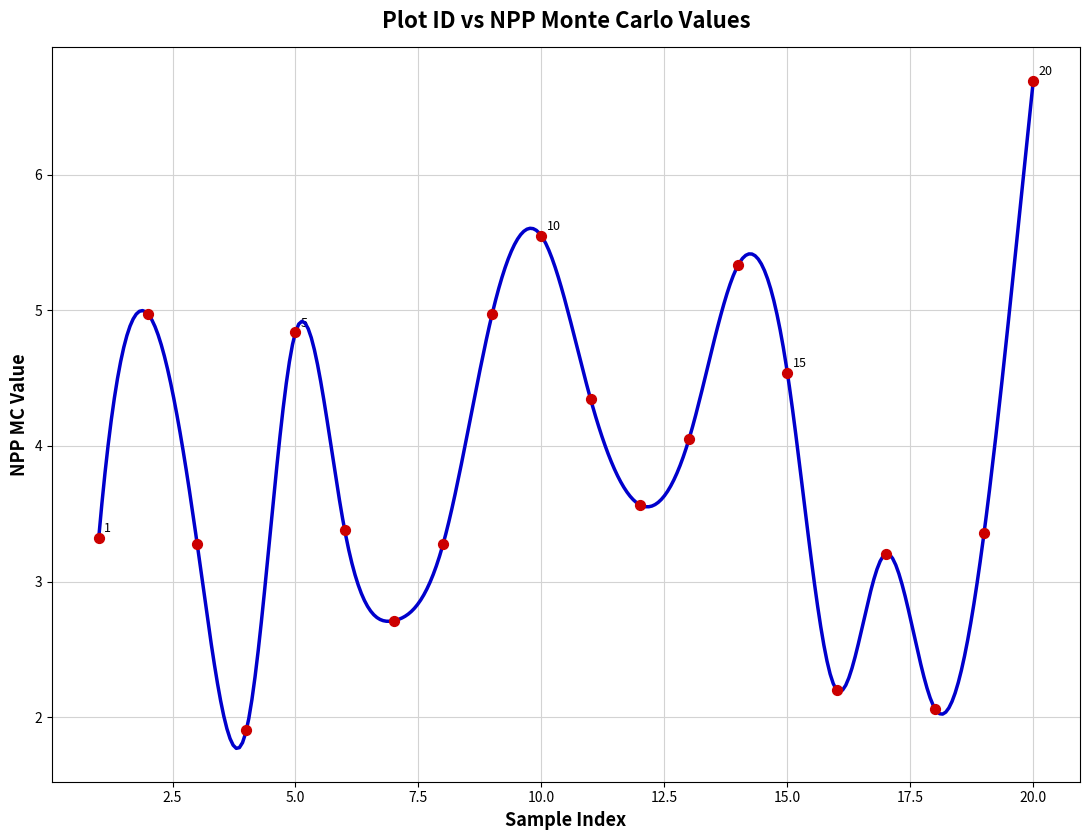

What is the range of Y values (max minus min)?

4.8